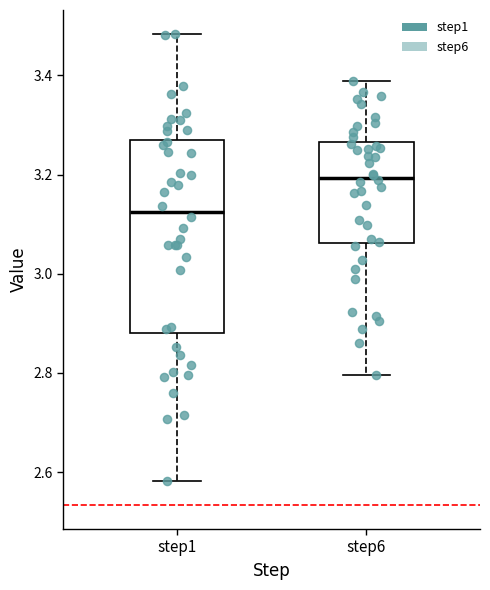

Which box's median line is the lowest?

step1